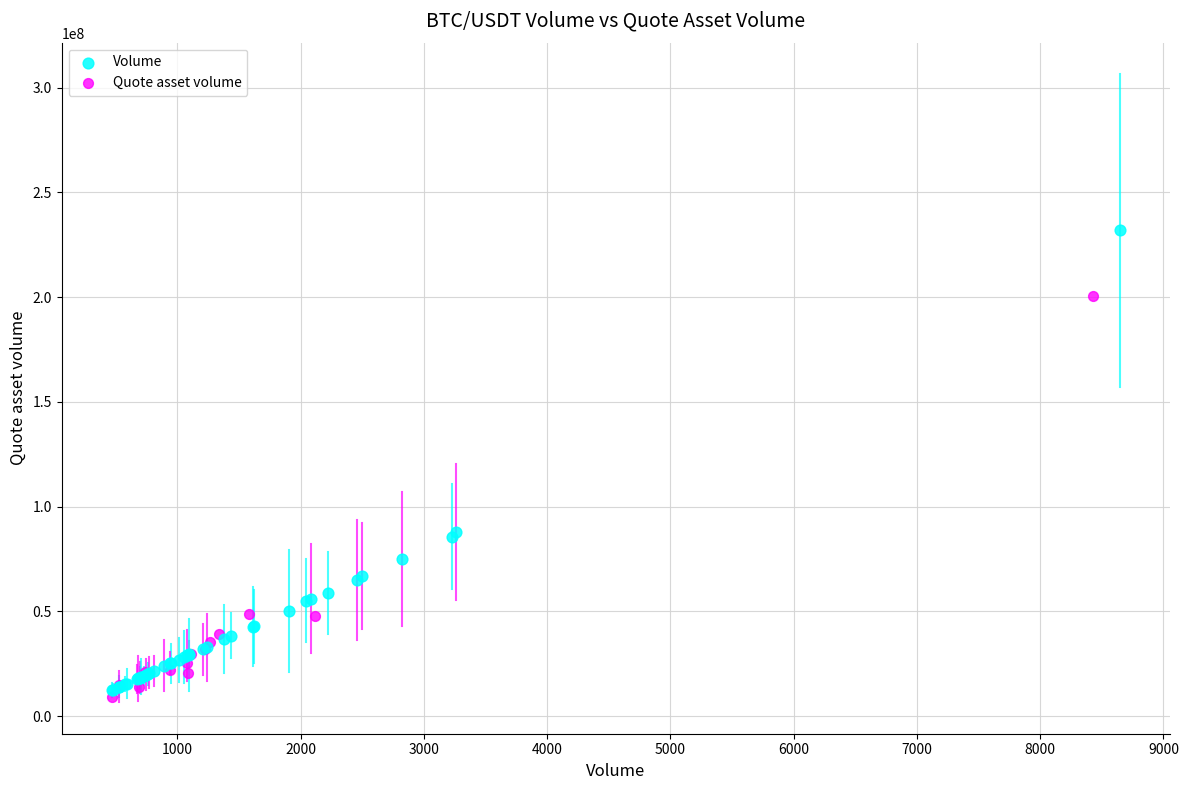

Which series reaches the maximum Y coordinate?

Volume